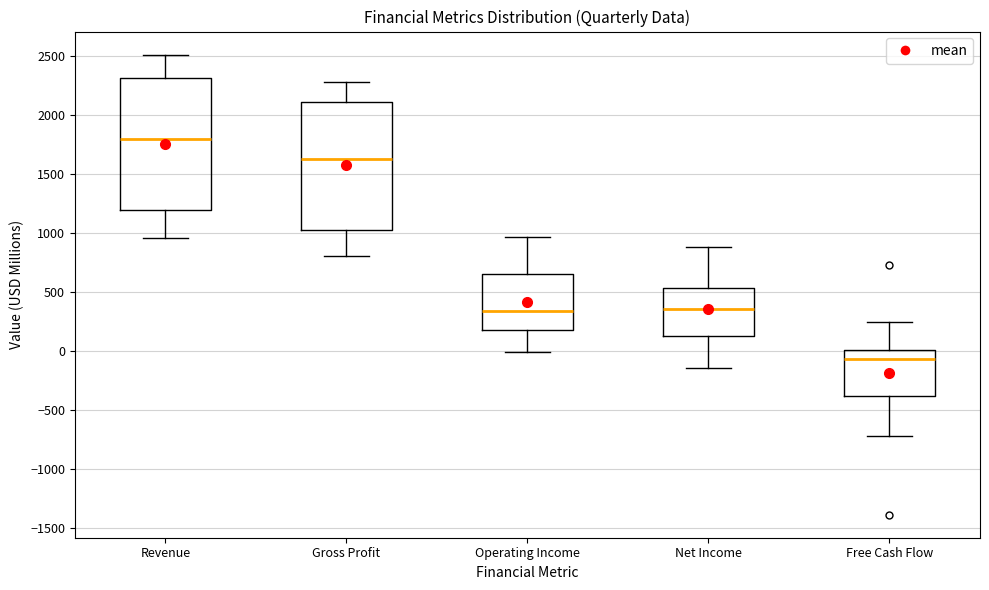

Which box has the lowest median line?

Free Cash Flow